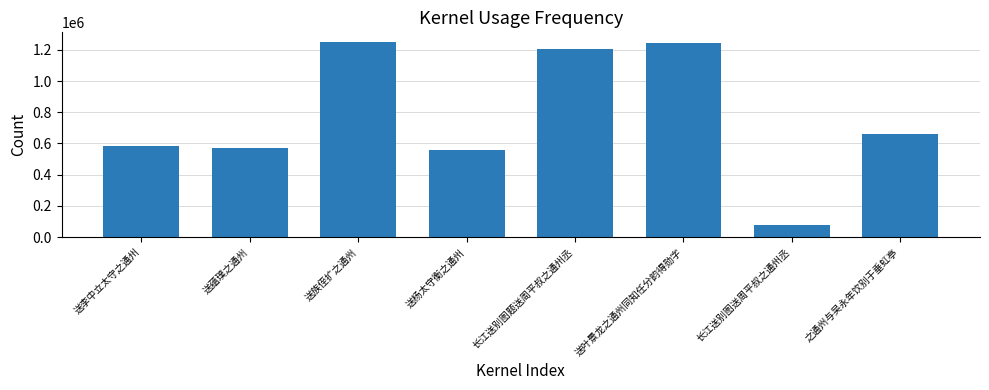

What is the sum of all values?

6152687